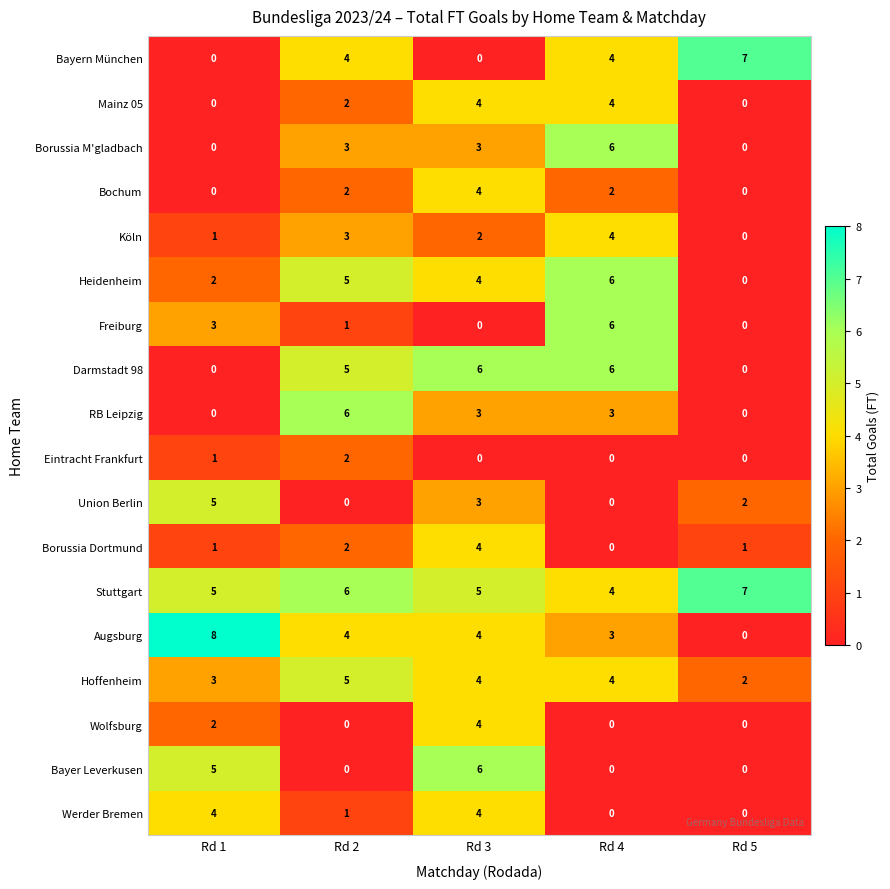

The Stuttgart series shows 5 at Rd 3. True or false?

True